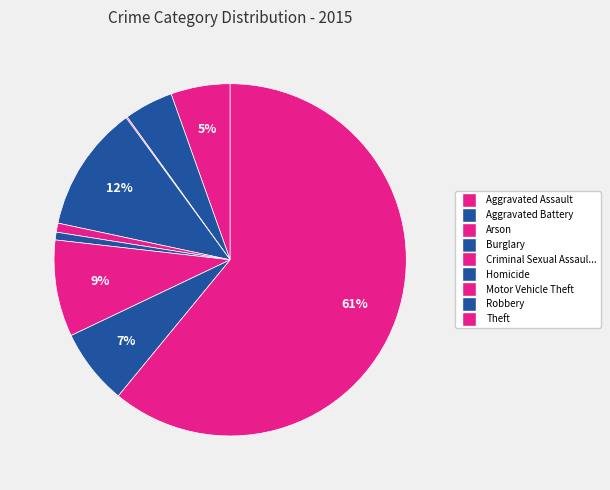

Rank the categories by value from highest to lowest.

Theft, Burglary, Motor Vehicle Theft, Robbery, Aggravated Assault, Aggravated Battery, Criminal Sexual Assault, Homicide, Arson